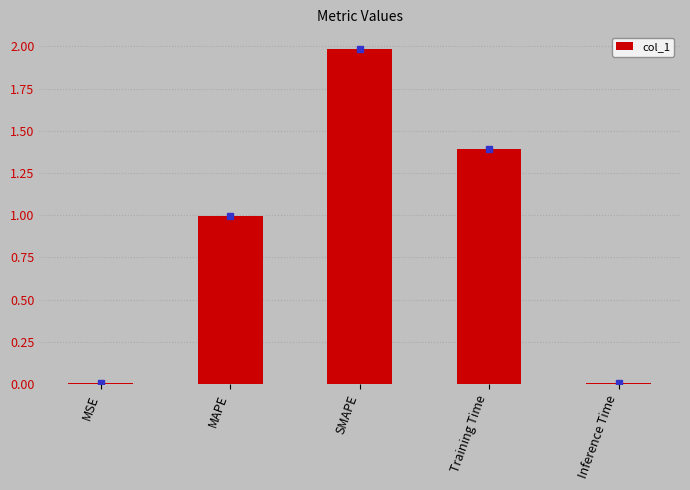

Which has a higher value, Training Time or MAPE?

Training Time